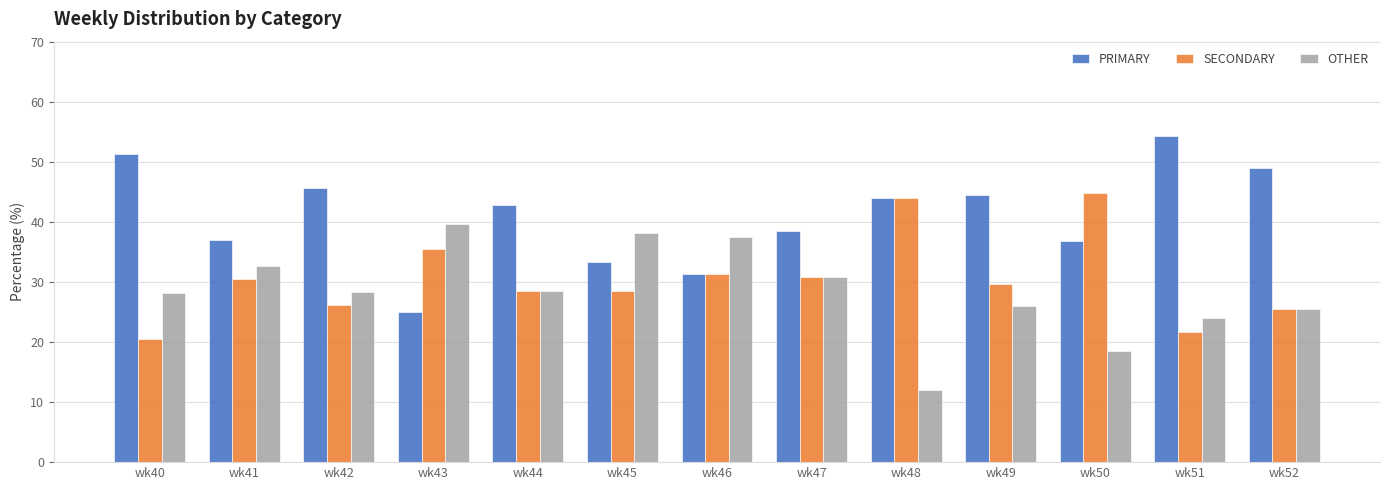

List the series in order of their peak value, lowest first.

OTHER, SECONDARY, PRIMARY